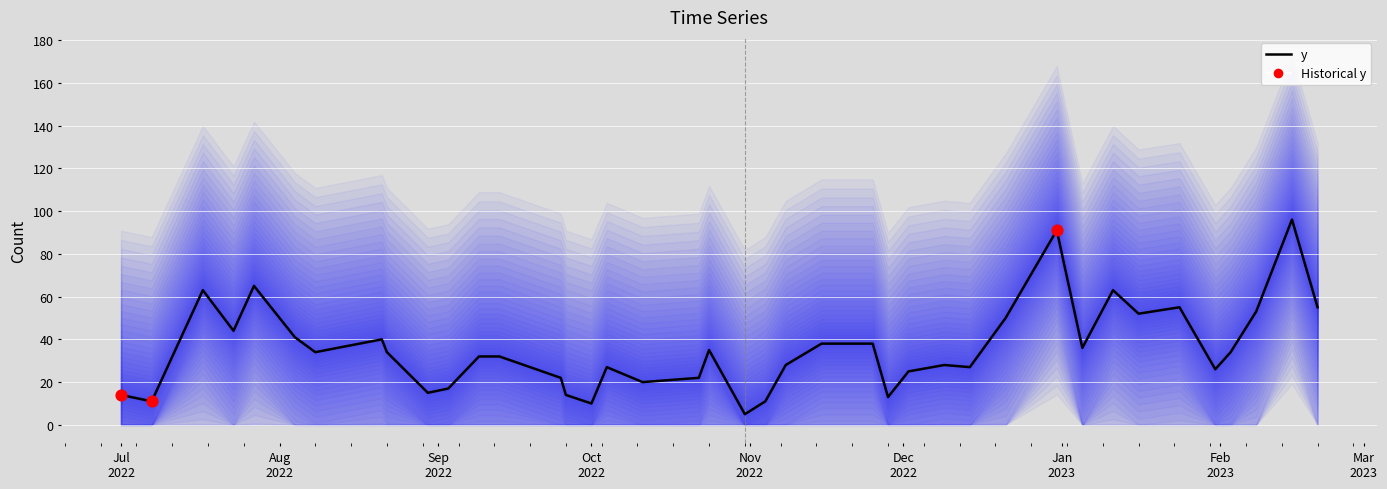

What is the change in value from 2022-11-08 to 2023-01-31?

-2